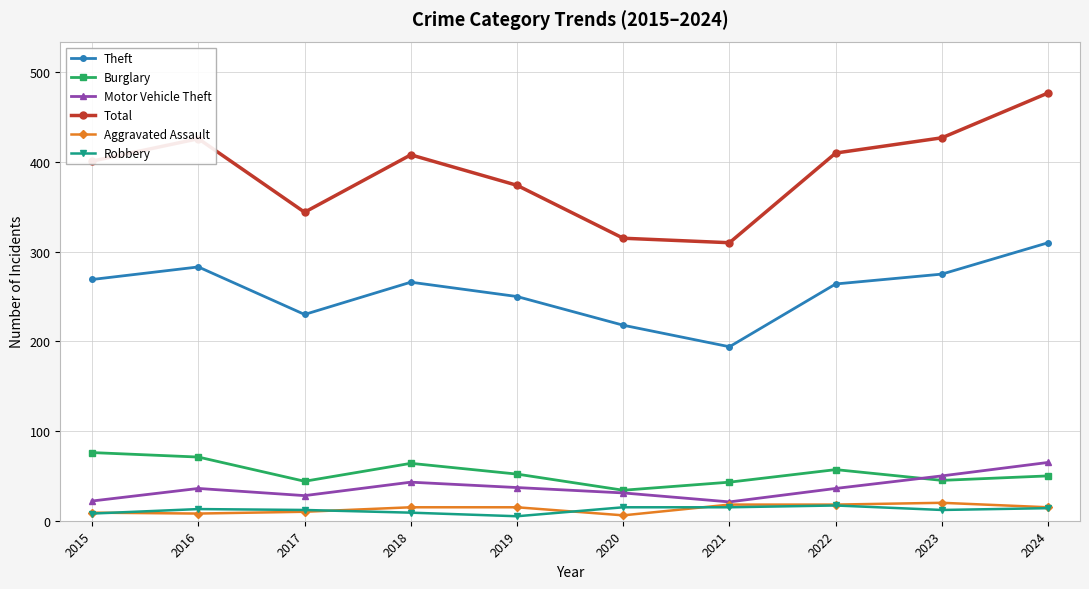

Which series has the largest total across all categories?

Total